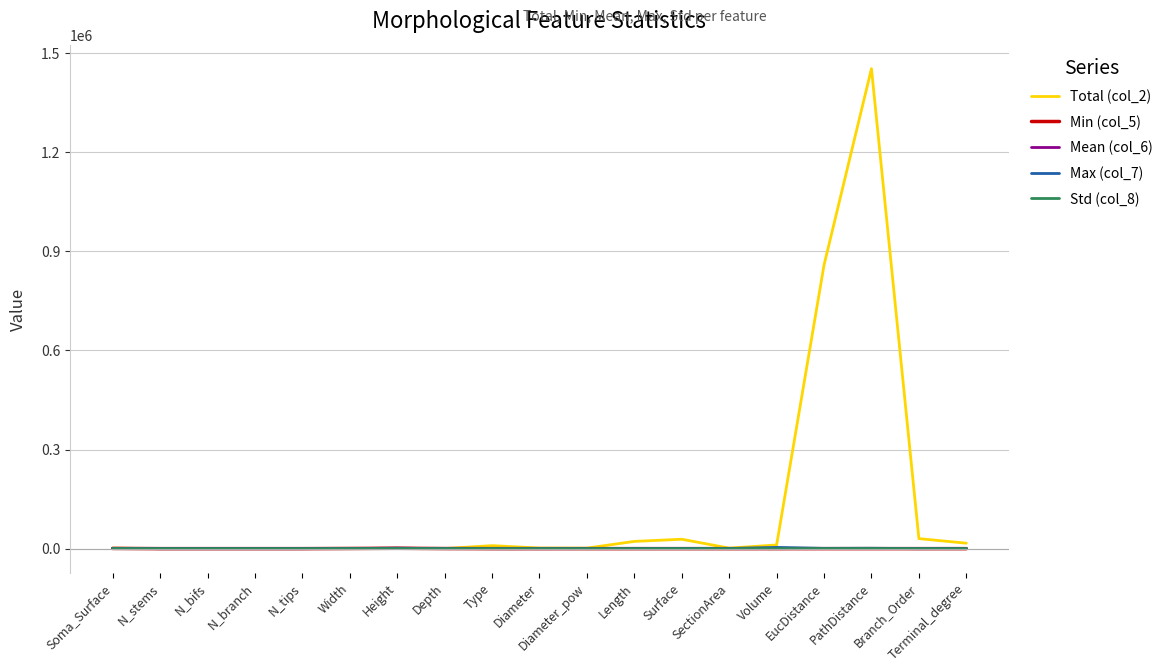

What is the average value of the Max (col_7) series?

513.9